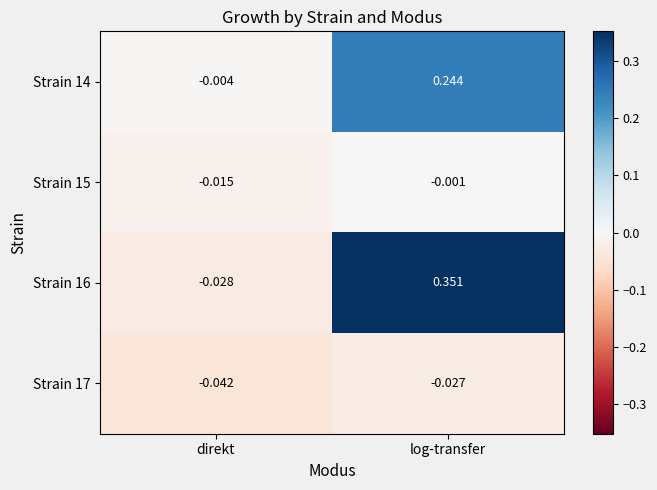

At which label does Strain 14 first exceed 0?

log-transfer